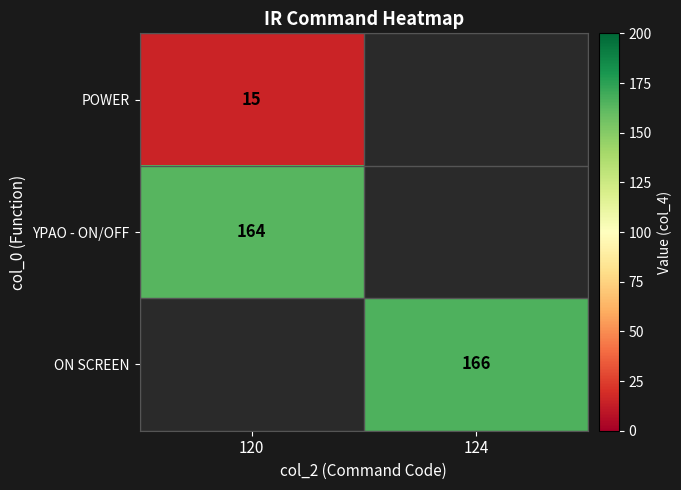

Is the value of ON SCREEN at 124 greater than the value of YPAO - ON/OFF at 120?

Yes